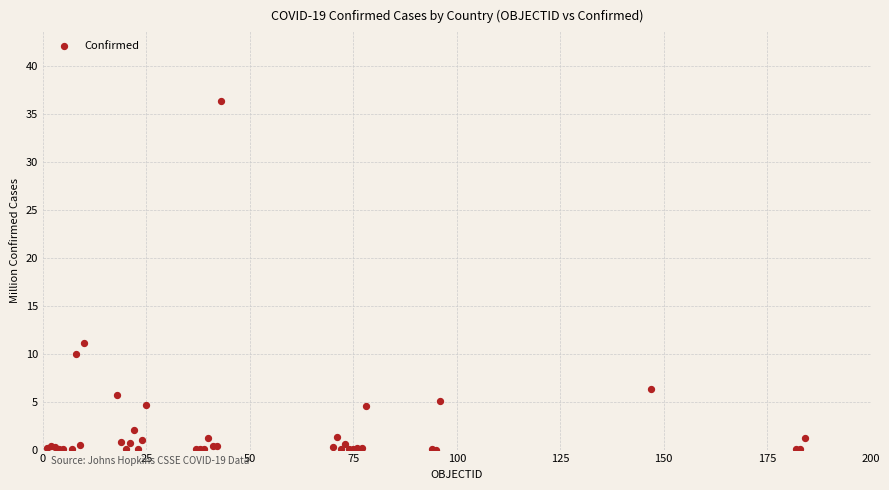

What Y value in the scatter plot is closest to 18?

11.1